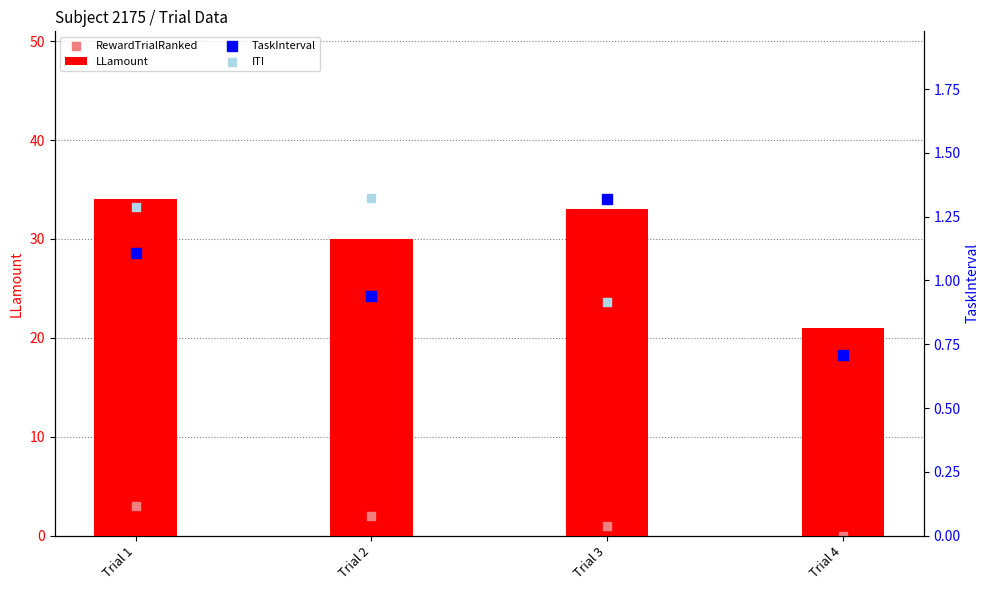

Which series contains the lowest Y value?

RewardTrialRanked